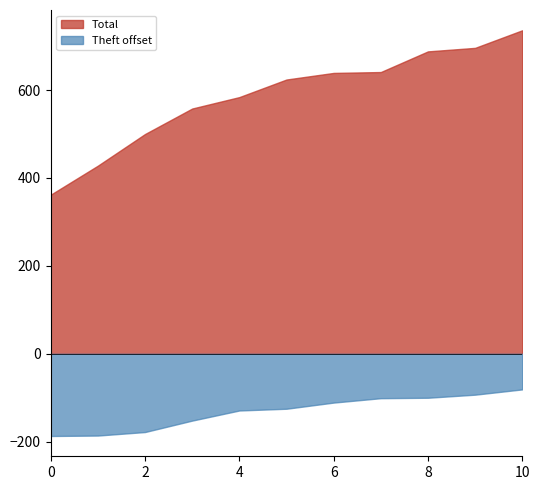

True or false: Total and Motor Vehicle Theft intersect in this chart.

False